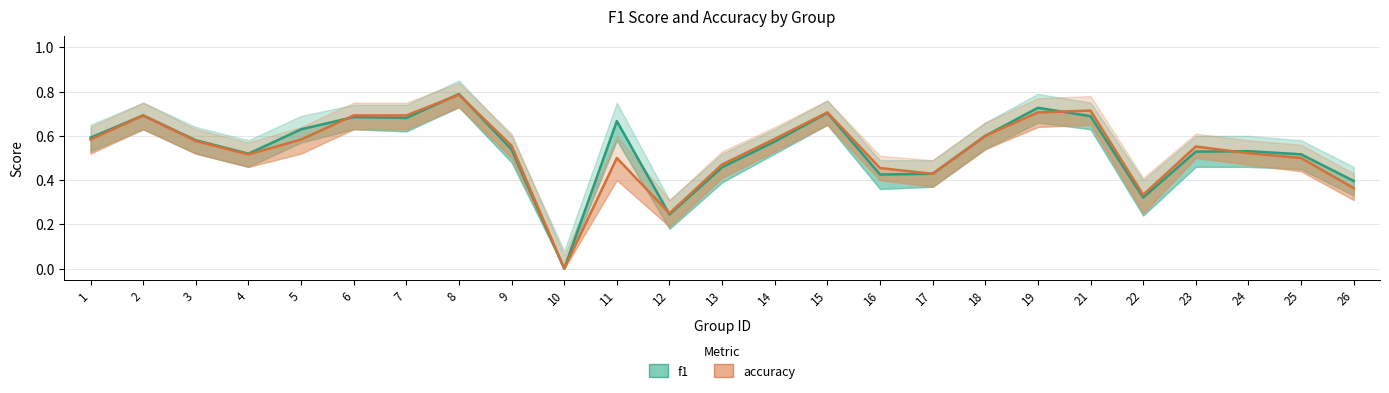

How many intersections are there between accuracy and f1?

6